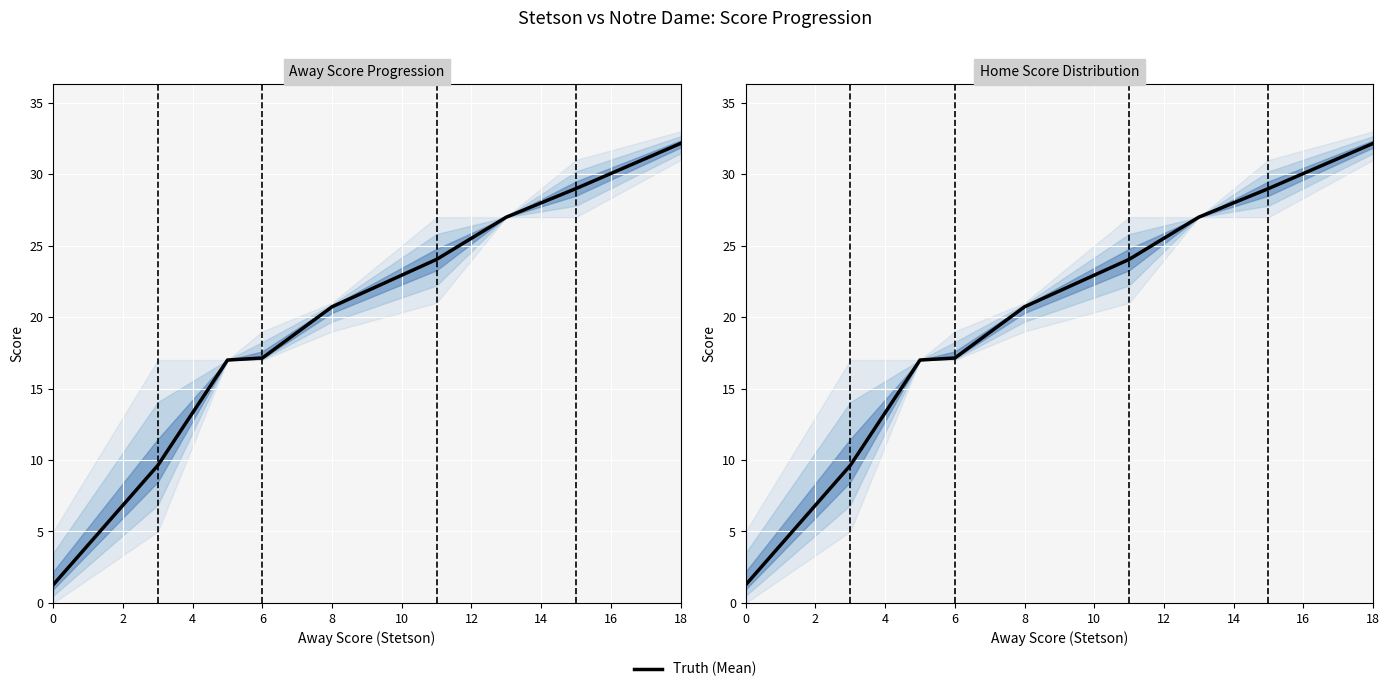

What is the difference between the maximum and second lowest values?

22.5